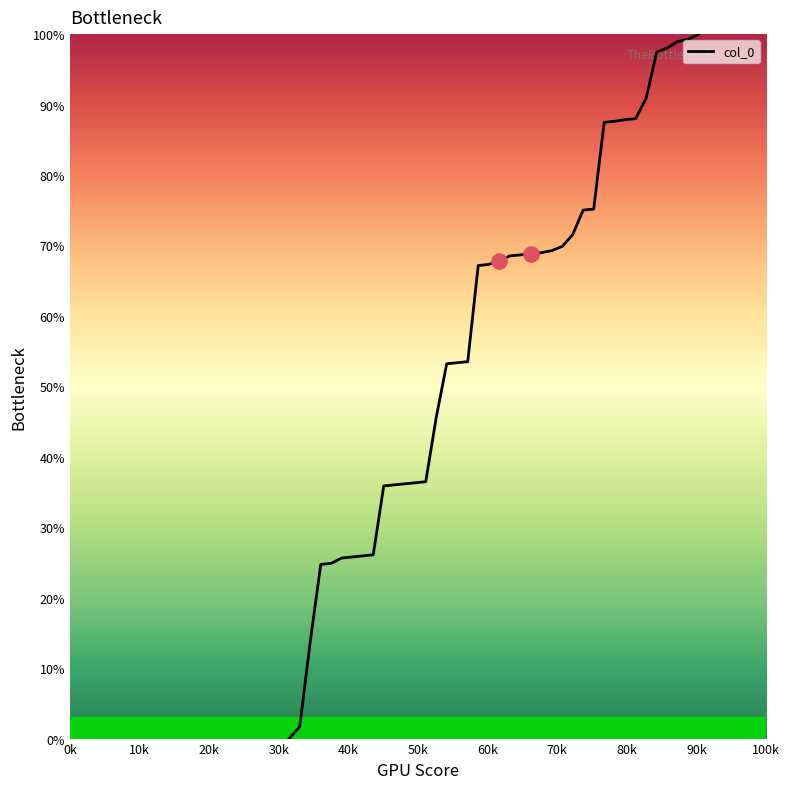

What is the maximum value shown in the chart?

100.0